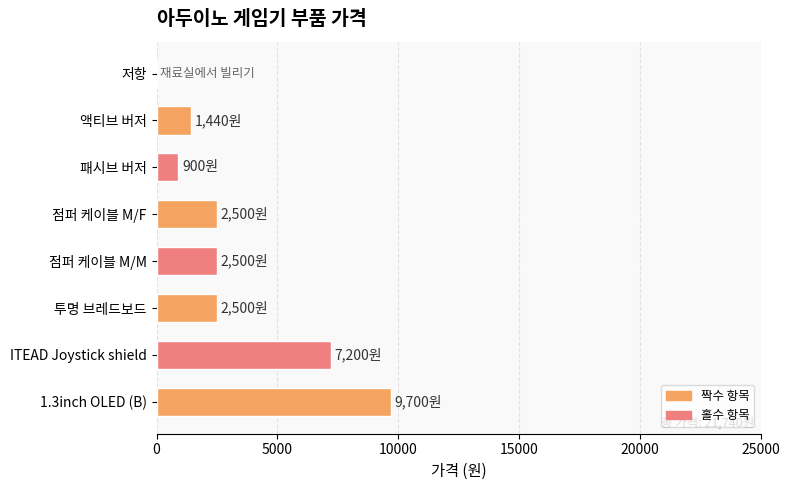

Approximately how many times larger is the value at 패시브 버저 compared to 투명 브레드보드?

0.4